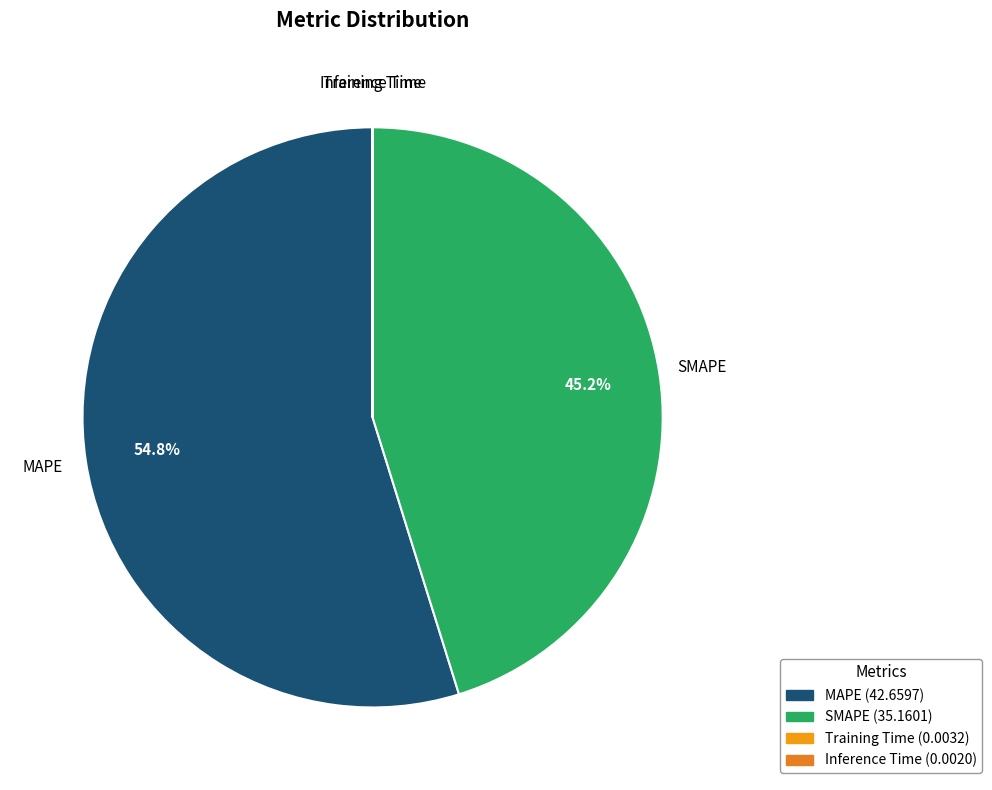

Is there any slice that represents more than half of the pie?

Yes